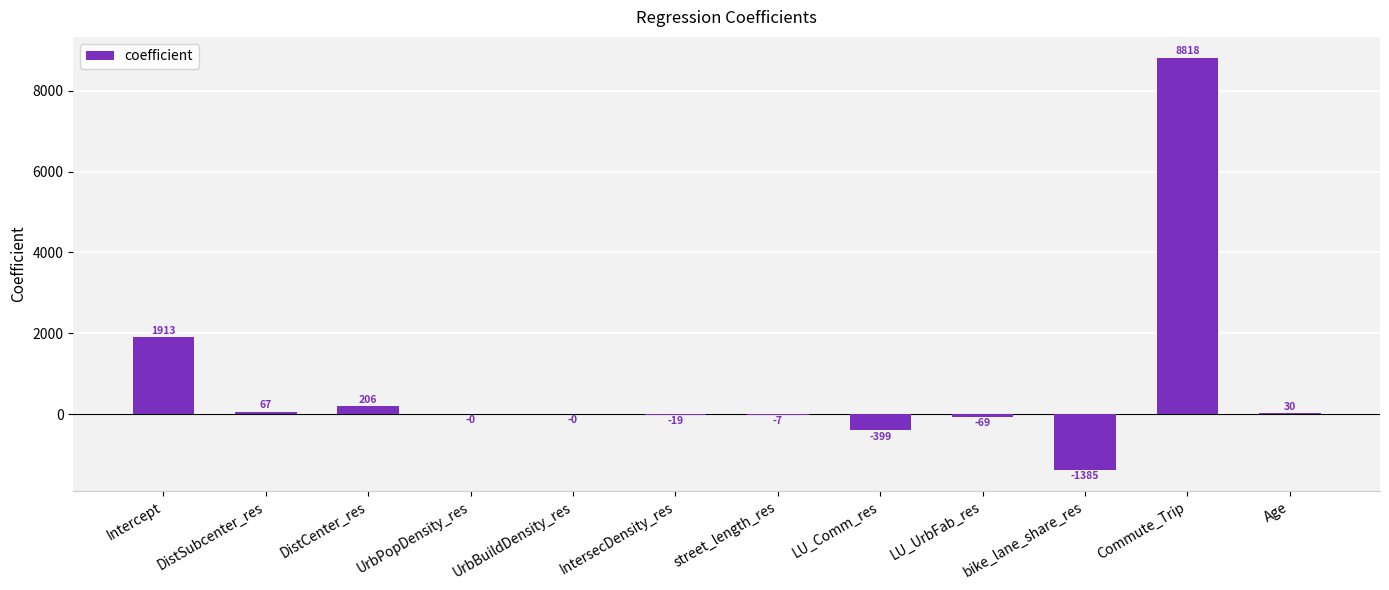

At which label is the value closest to 3716?

Intercept